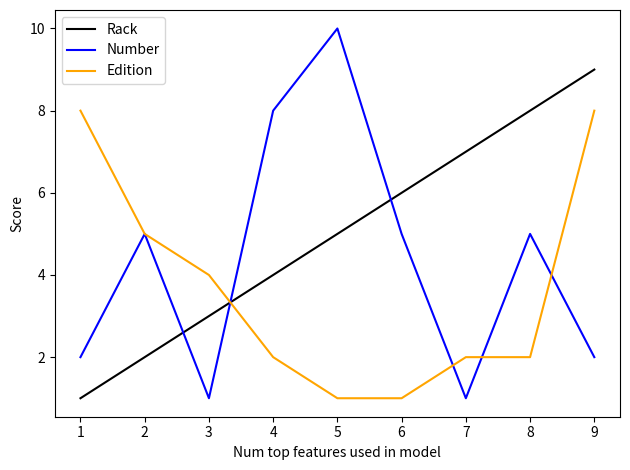

Between 7 and 9, which series saw the biggest shift?

Edition